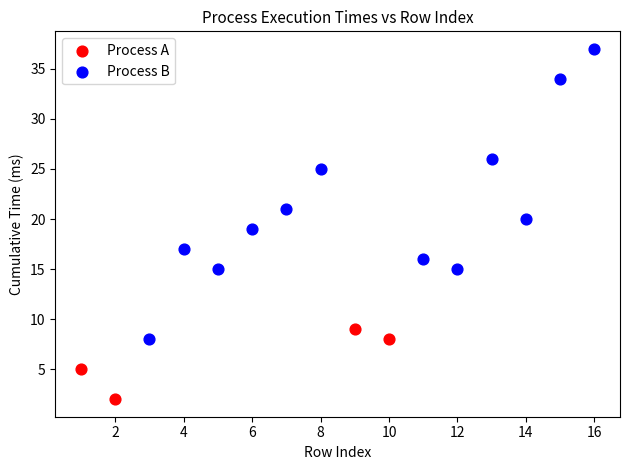

Which series reaches the maximum Y coordinate?

Process B